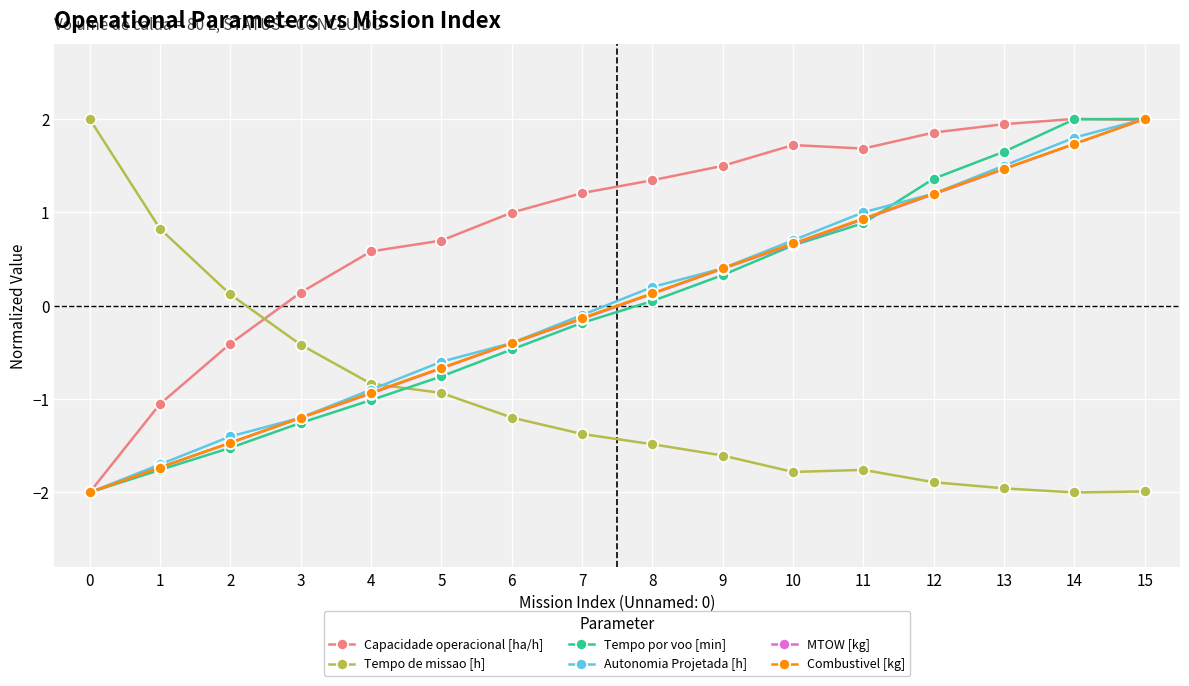

True or false: Autonomia Projetada [h] and Tempo de missao [h] cross at least once.

True